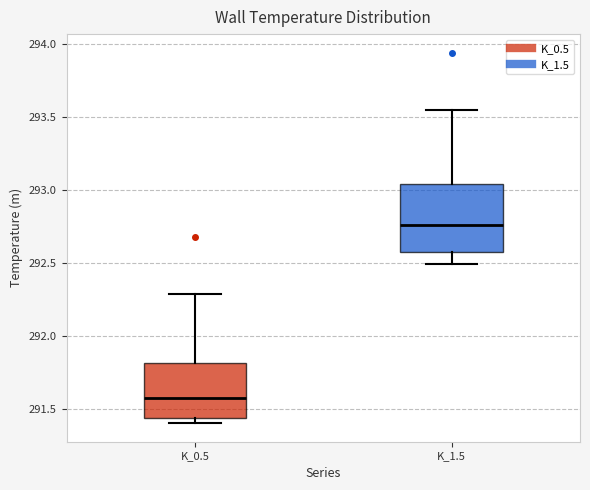

Reading left to right, read every box against the y-axis: the position of its median line, the range the box covers, and the ends of its whiskers. The values are not printed on the chart, so give them approximately, as read against the axis.

K_0.5: median 291.55, box 291.45 to 291.80, whiskers 291.40 to 292.30
K_1.5: median 292.75, box 292.55 to 293.05, whiskers 292.50 to 293.55